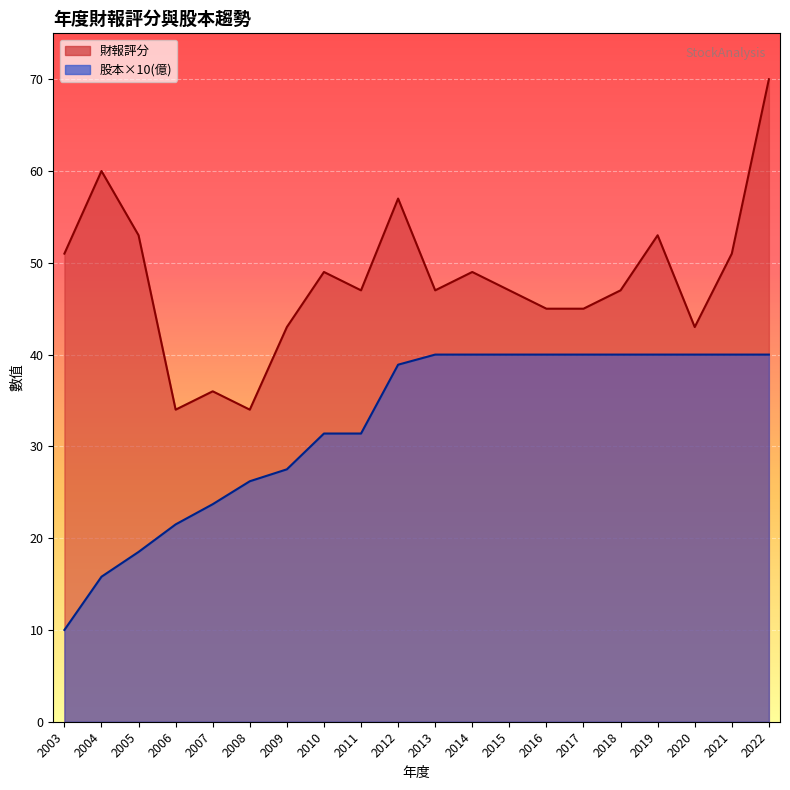

At which category is the sum across all series the highest?

2022